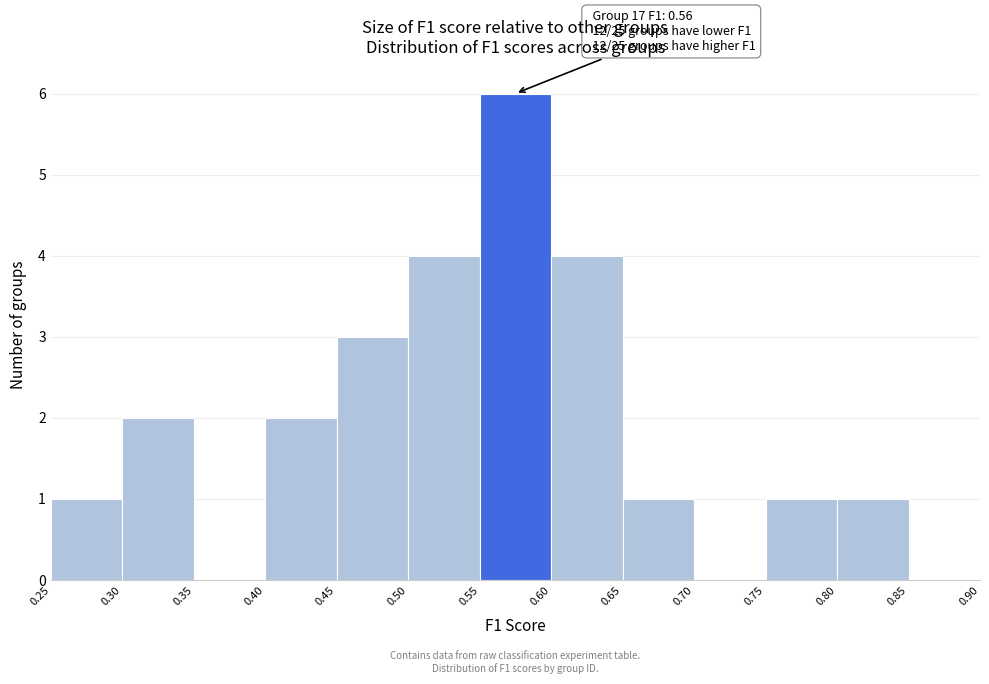

Over which range of the x-axis is the bar tallest?

0.55 to 0.60